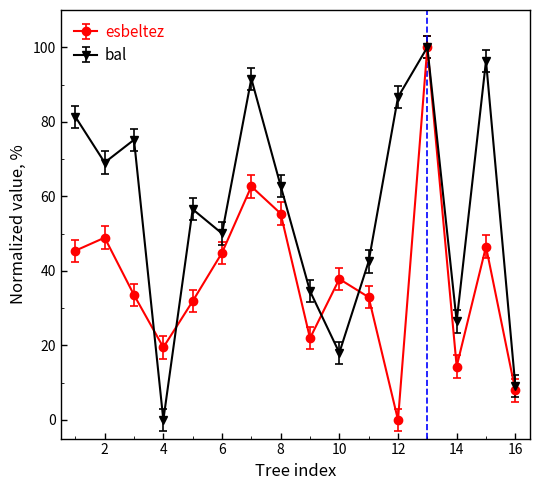

List the series in order of their overall mean, lowest first.

esbeltez, bal